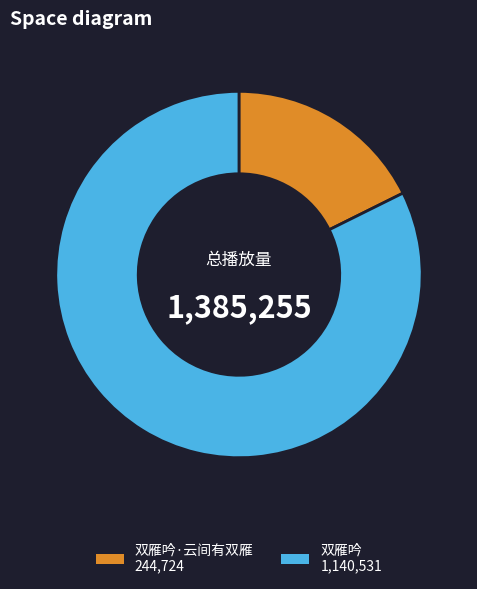

Is there any slice that represents more than half of the pie?

Yes